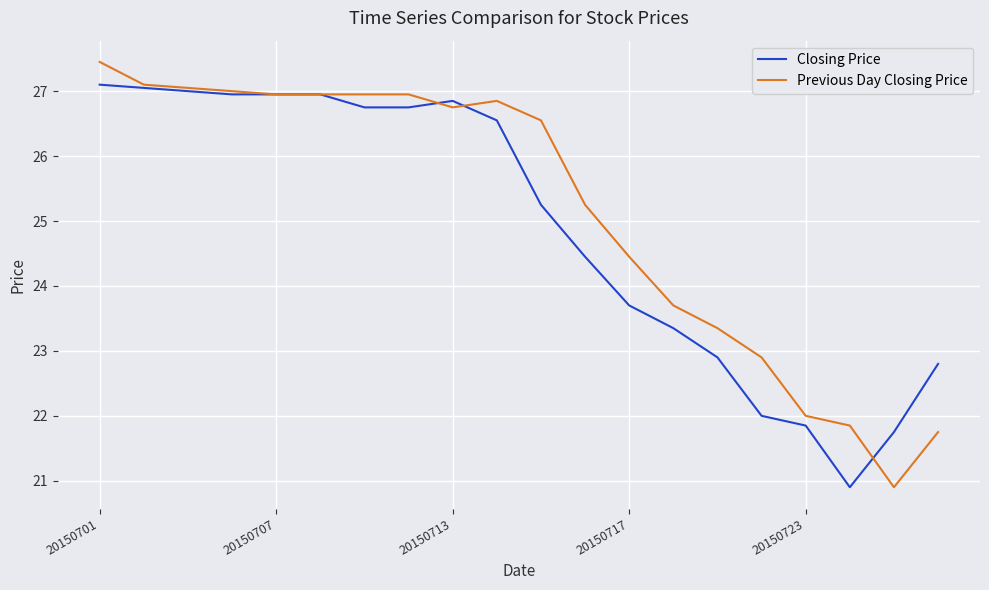

What is the highest value of the Closing Price series?

27.1